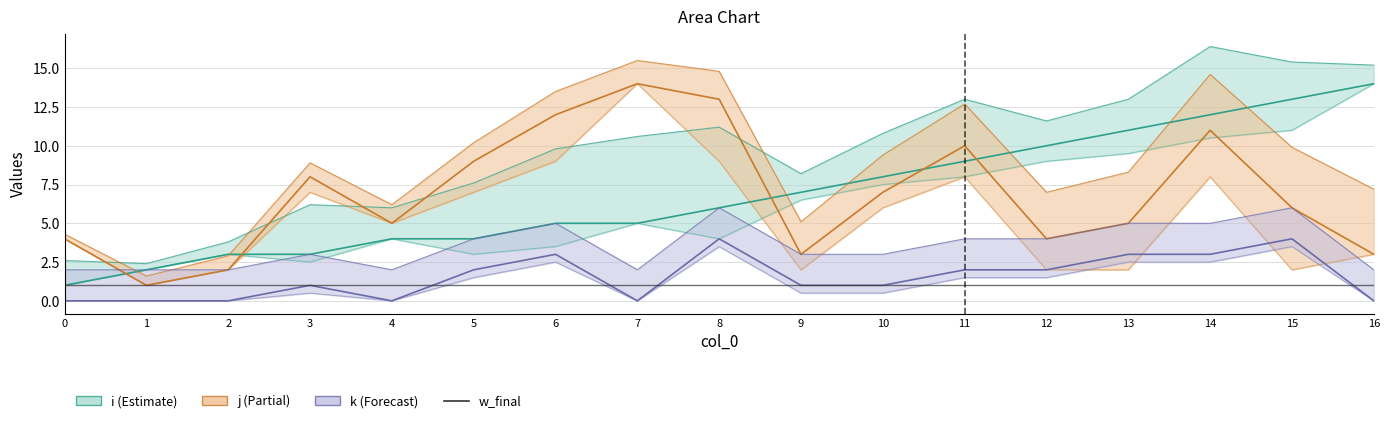

Which series has the largest range (max minus min)?

i